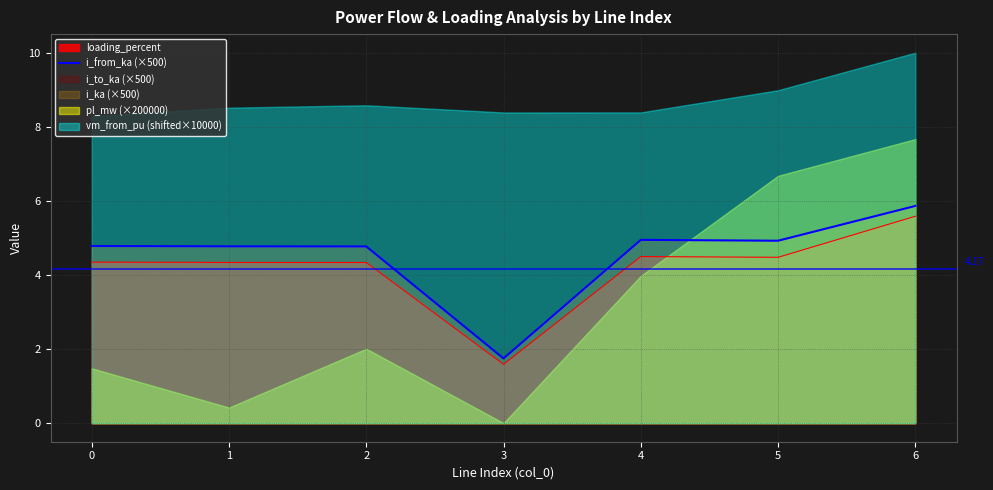

How many points are lower than both their immediate neighbors (excluding endpoints)?

2